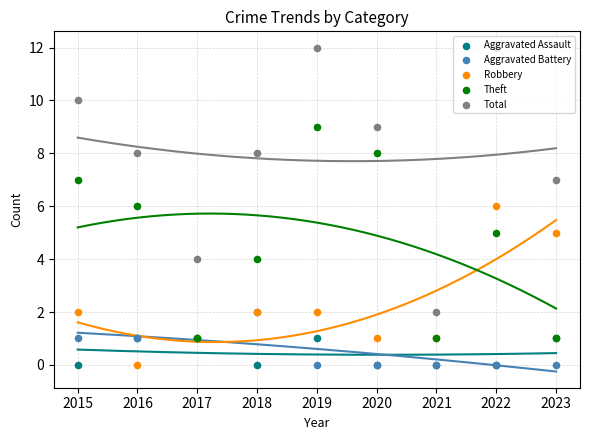

What are all the series names shown in the legend?

Aggravated Assault, Aggravated Battery, Robbery, Theft, Total